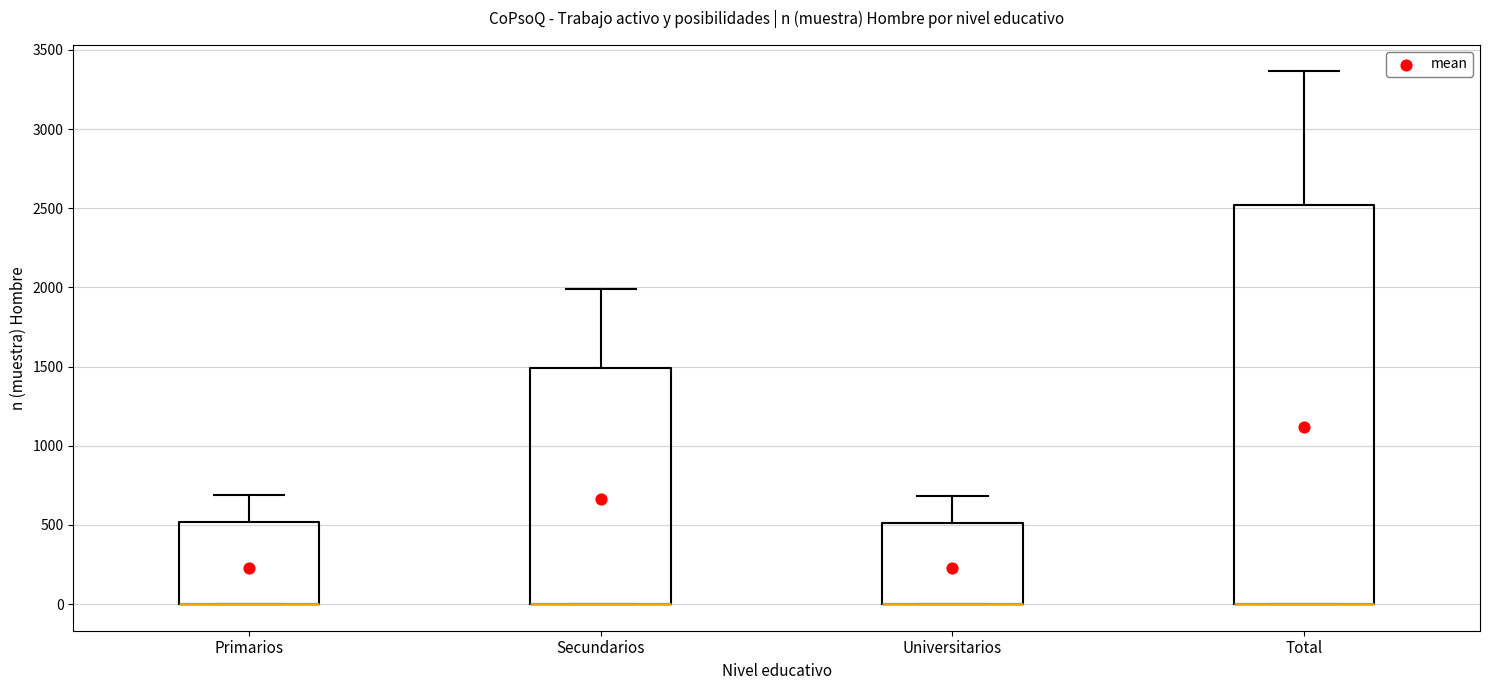

Where is the lower edge of the box for Total on the y-axis? The values are not printed on the chart, so give them approximately, as read against the axis.

0